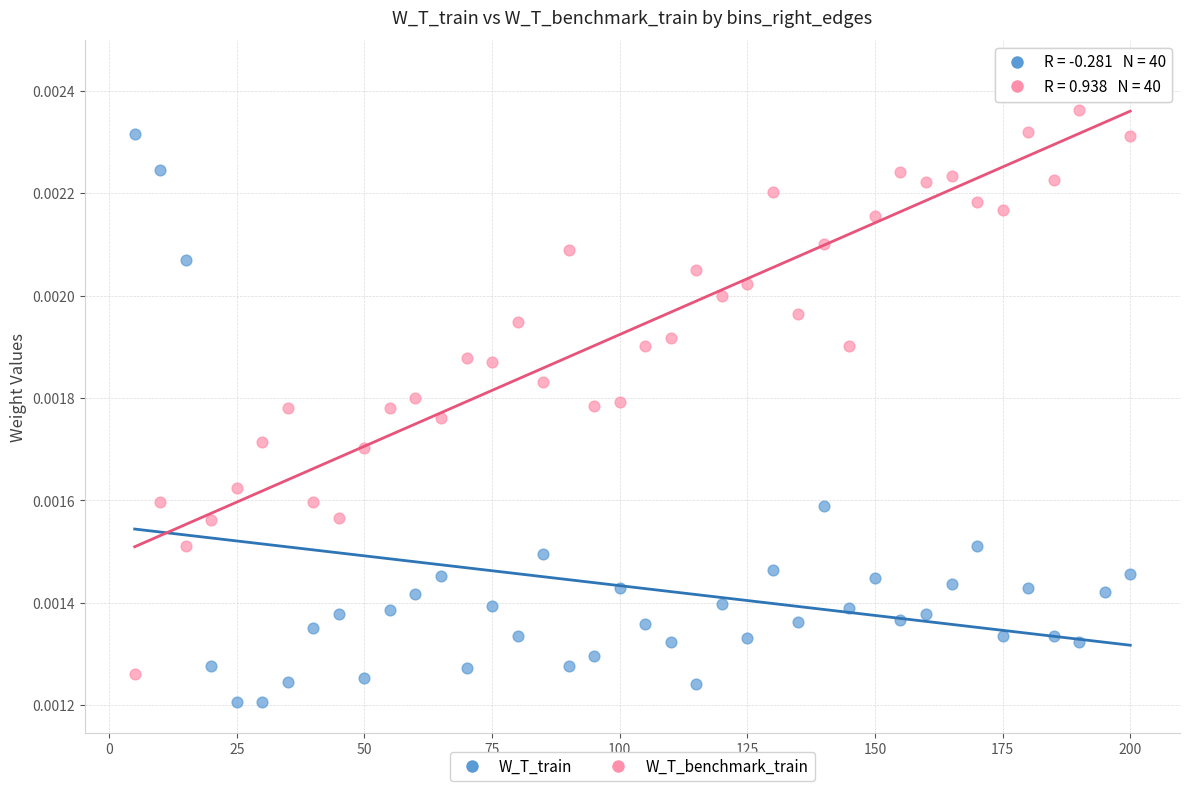

Across all data points, what is the range of X values (max minus min)?

195.0